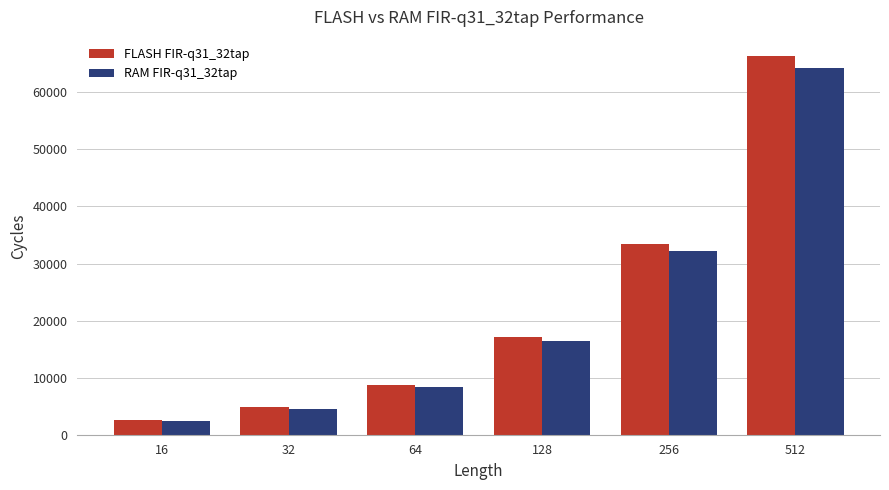

At which category does the chart reach its minimum across all series?

16